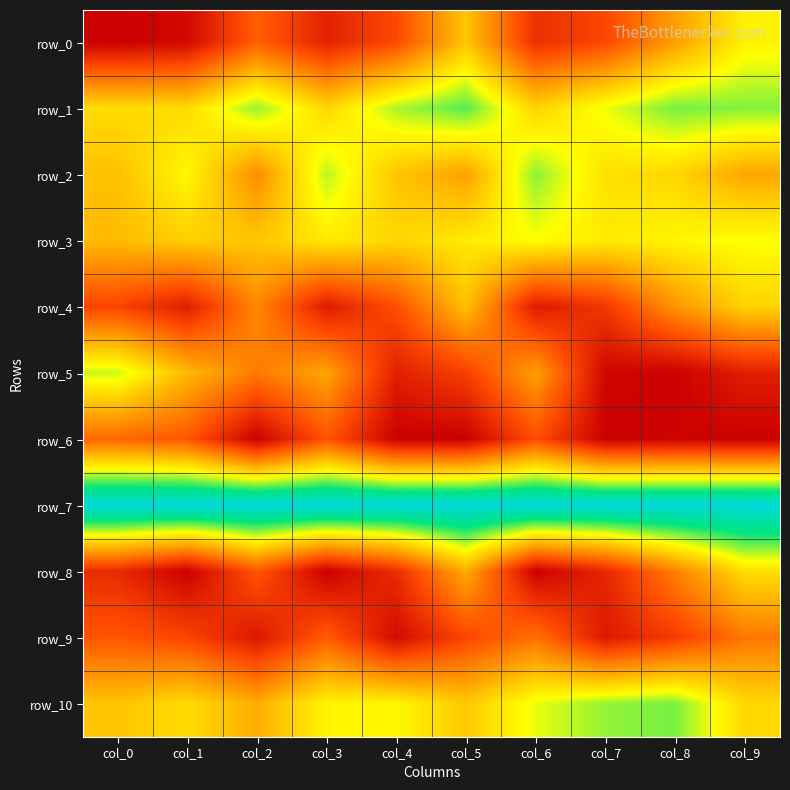

Between col_5 and col_9, which series saw the biggest shift?

row_8